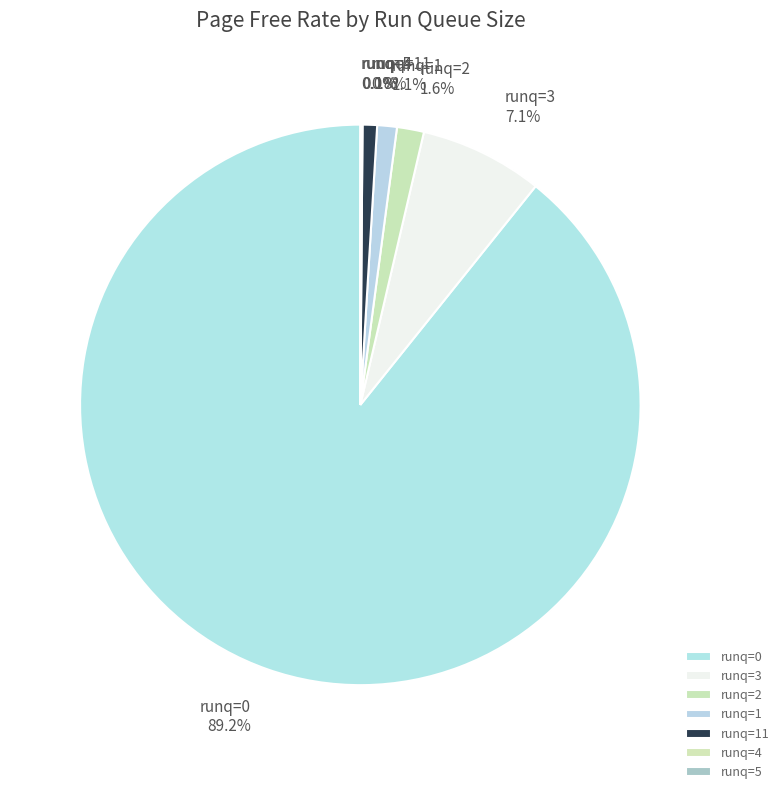

Does any single category account for the majority?

Yes